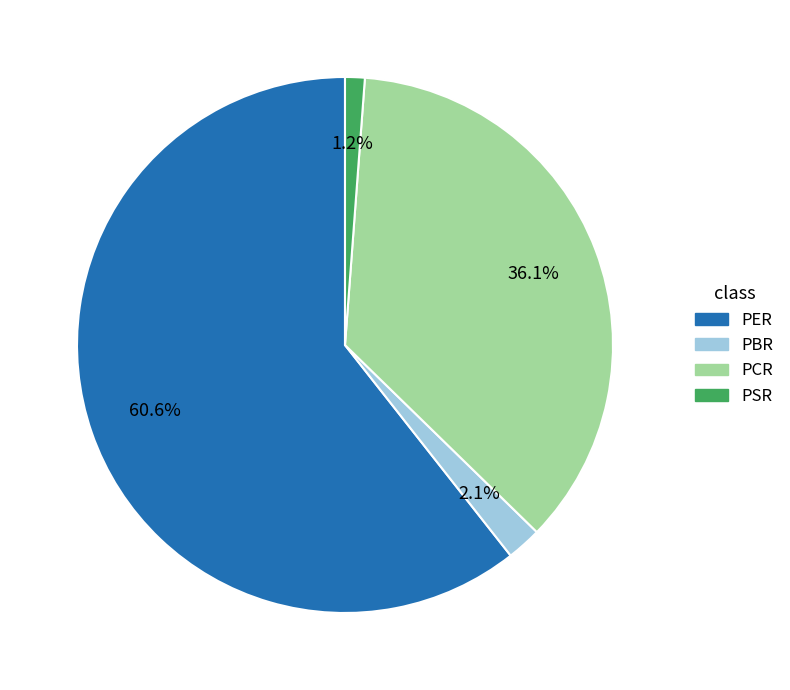

Which slice is the smallest?

PSR